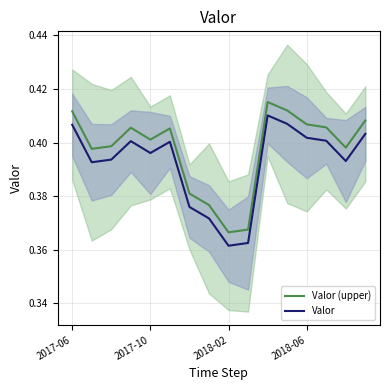

True or false: Valor and Valor (upper) intersect in this chart.

False